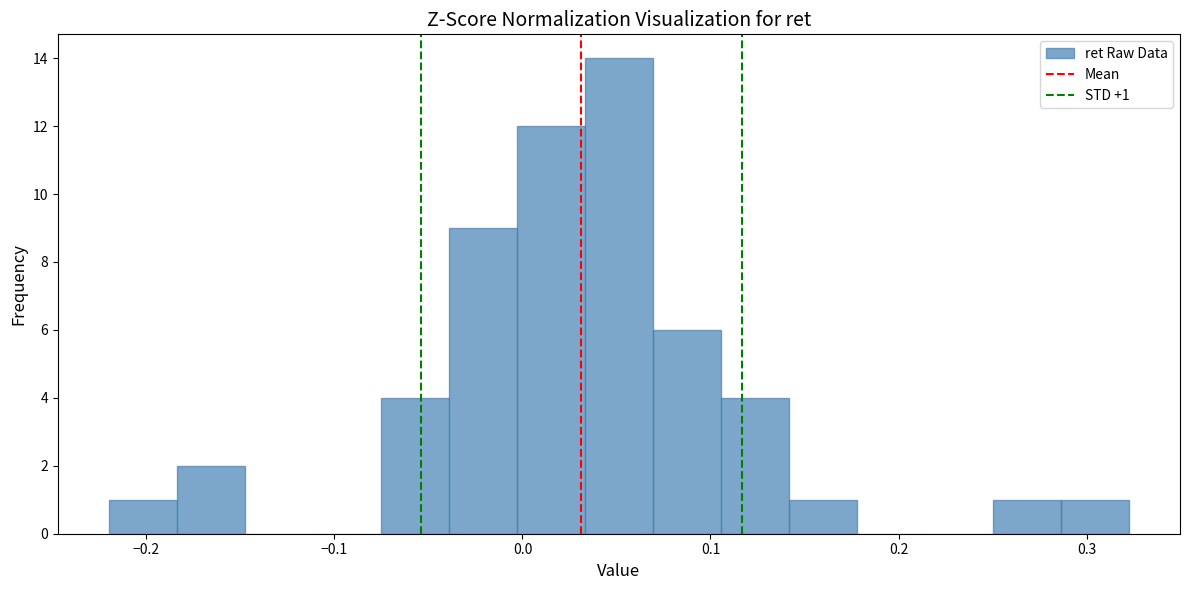

Around what value on the x-axis is the tallest bar? Give the approximate position of its centre, as read against the axis.

0.05